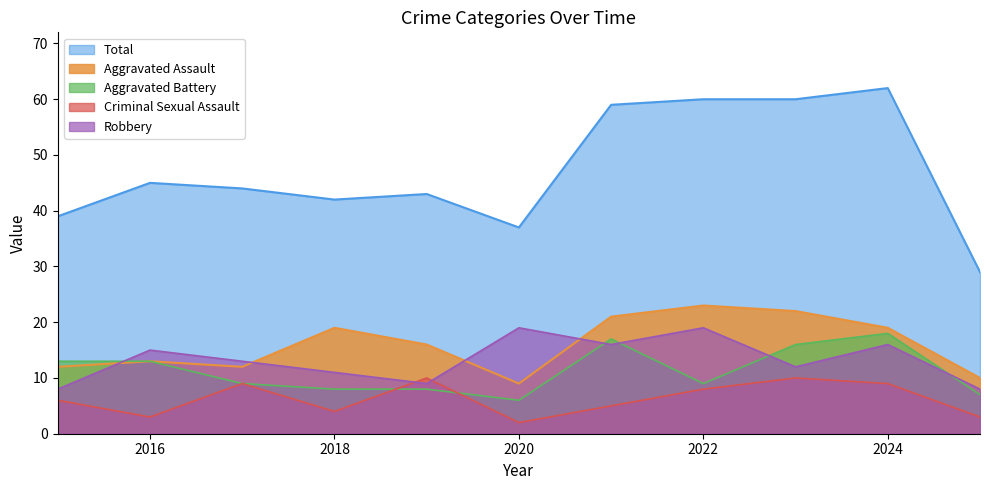

List the series in order of their peak value, highest first.

Total, Aggravated Assault, Robbery, Aggravated Battery, Criminal Sexual Assault